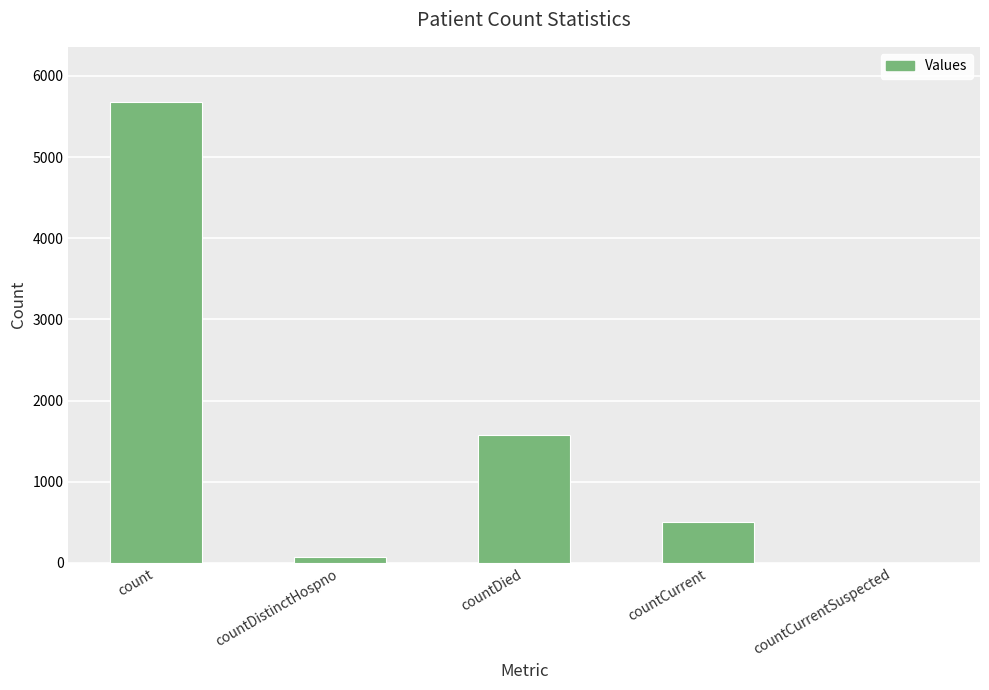

The chart shows a value of 1605 at count. True or false?

False